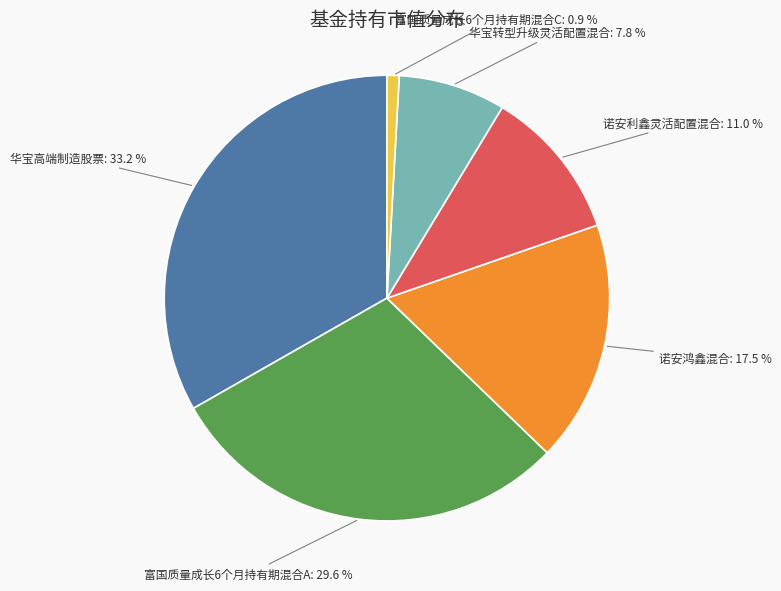

What percentage is the 富国质量成长6个月持有期混合A slice, to the nearest percent?

30%